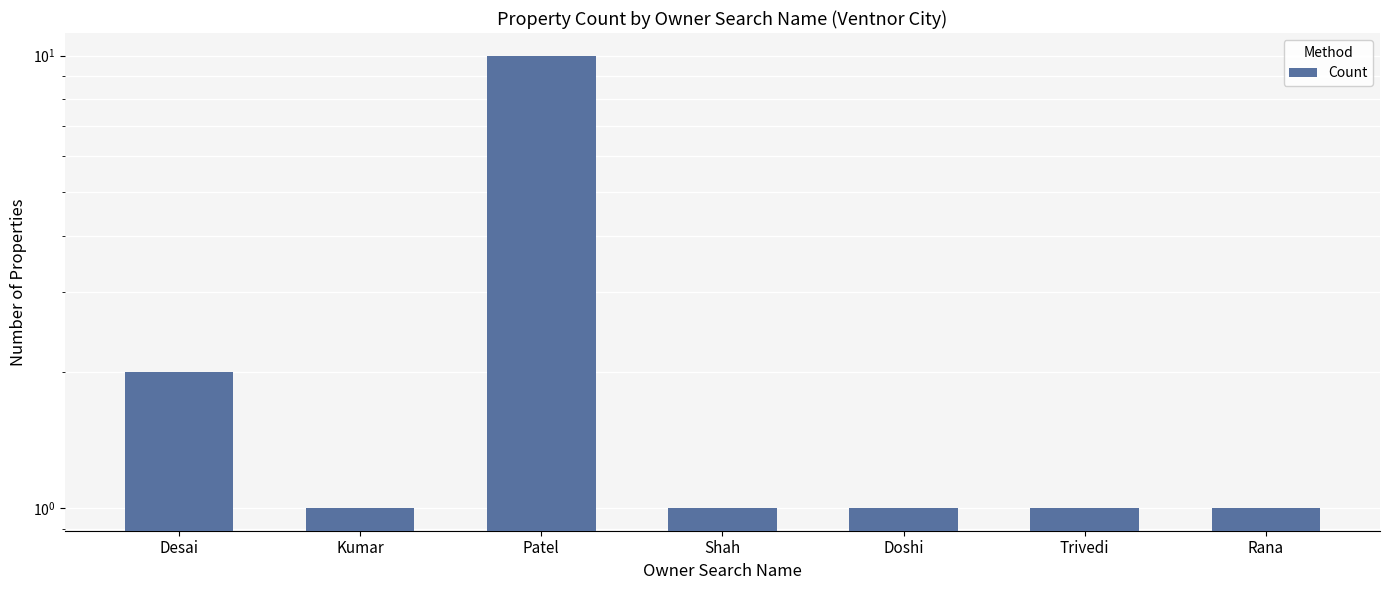

At which category does the chart reach its minimum across all series?

Kumar